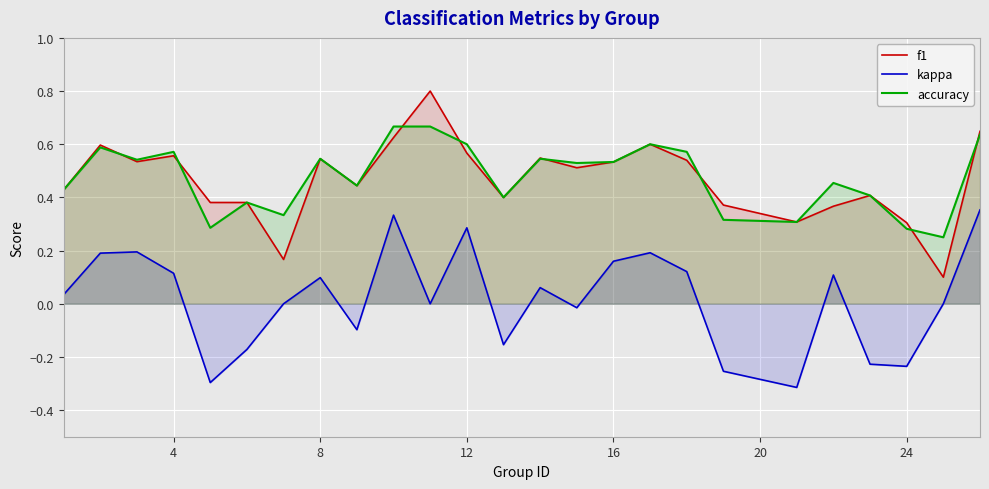

Which series has the largest total across all categories?

accuracy